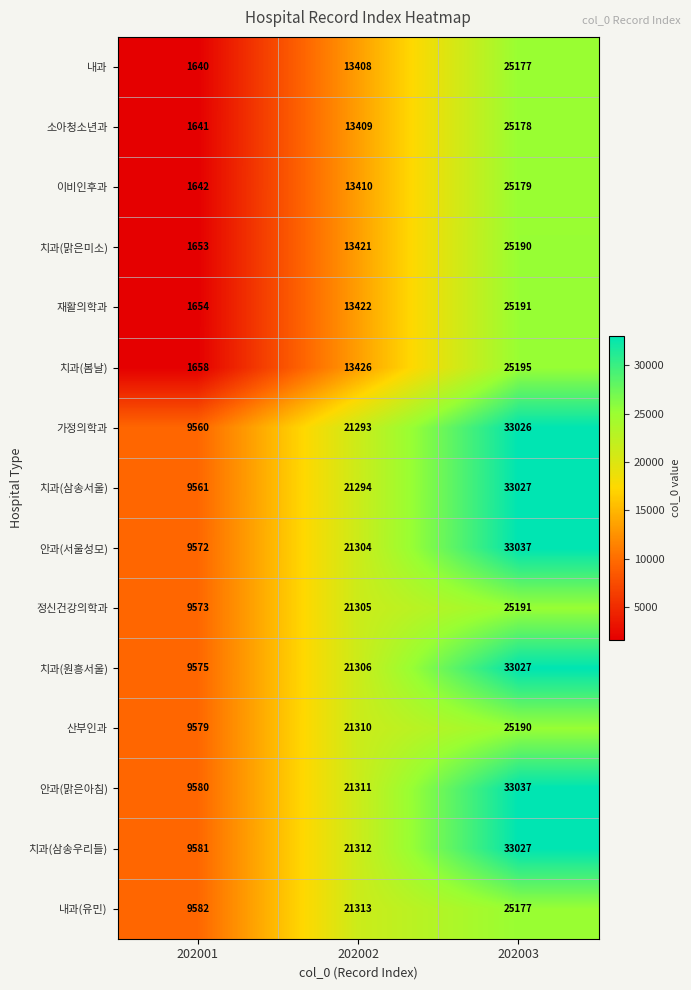

Rank the categories by 치과(봄날) value from lowest to highest.

202001, 202002, 202003